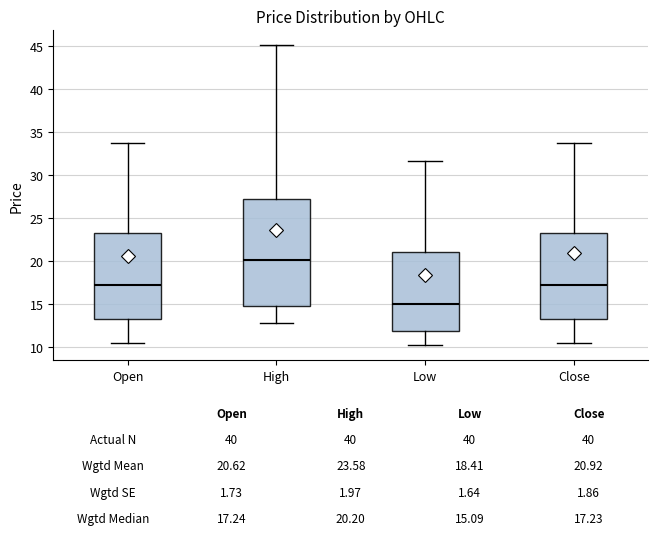

Which box's median line is the highest?

High